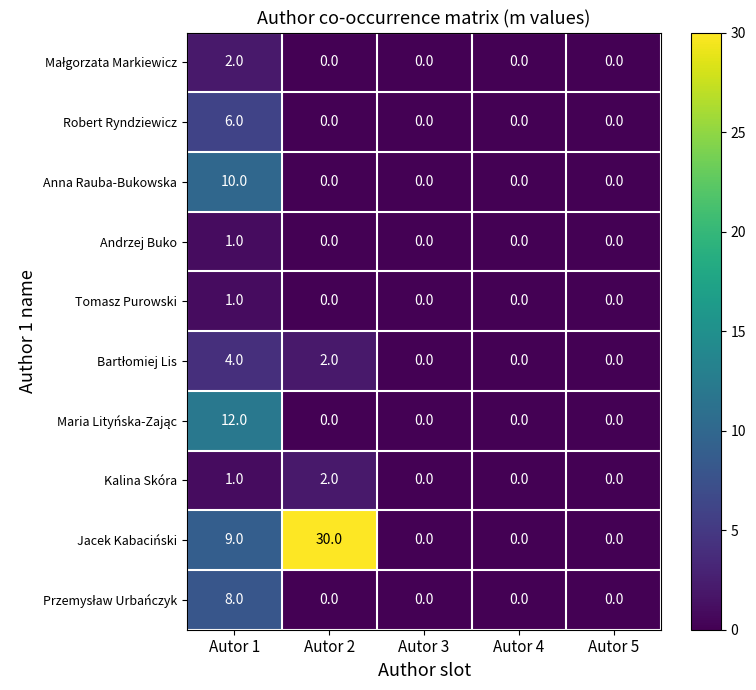

What is the highest value of the Robert Ryndziewicz series?

6